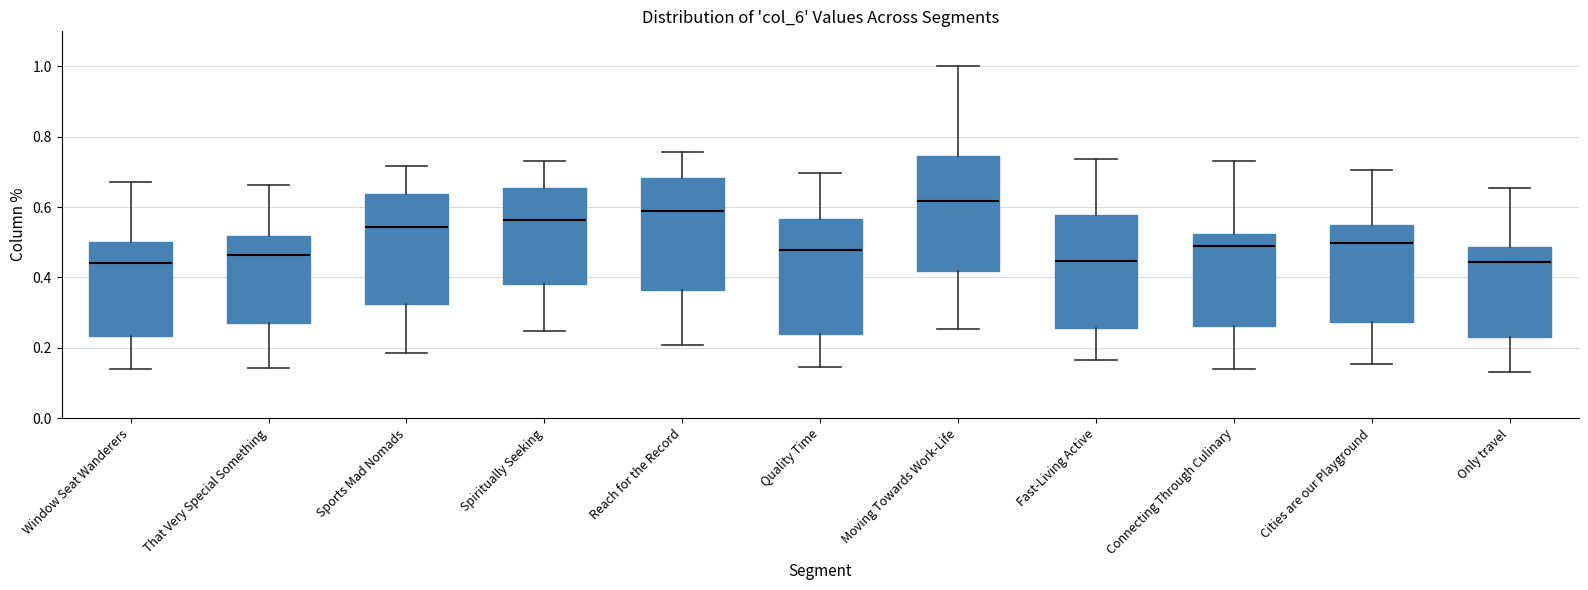

Which box's median line is the highest?

Moving Towards Work-Life